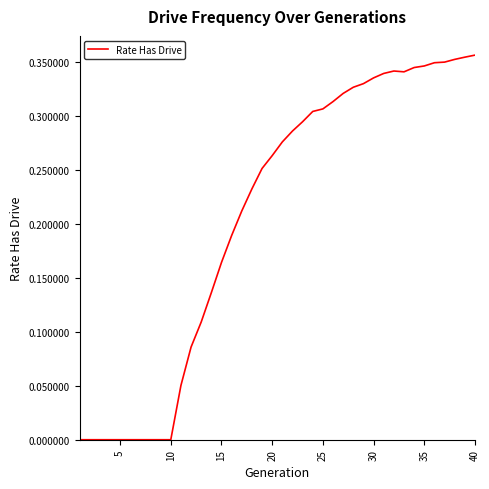

How many lines are shown in the chart?

1